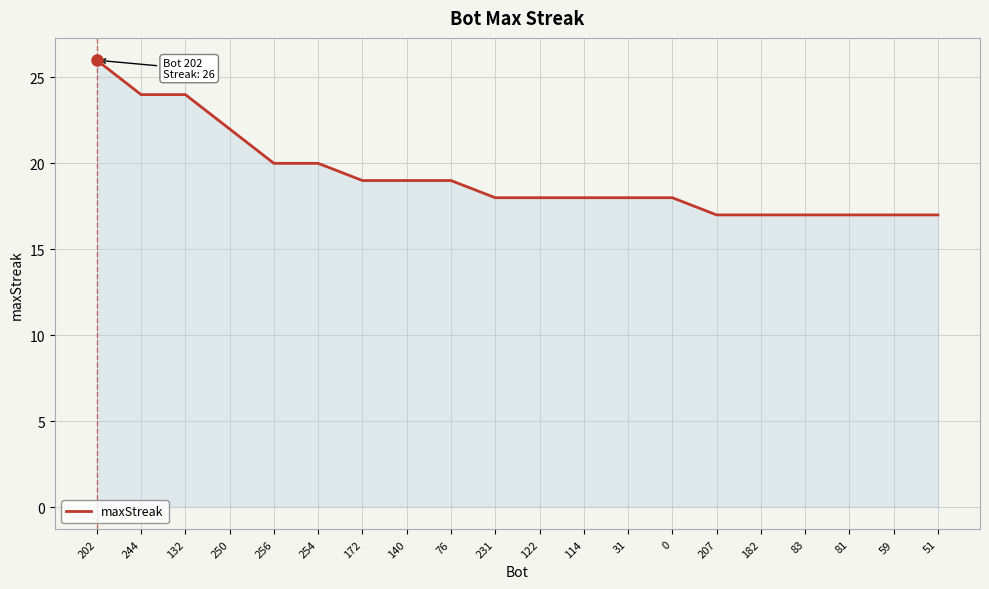

The chart shows a value of 11 at 172. True or false?

False